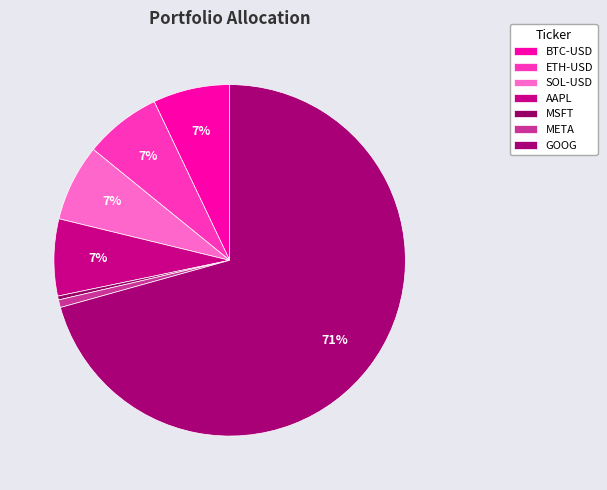

Which has a higher value, AAPL or MSFT?

AAPL